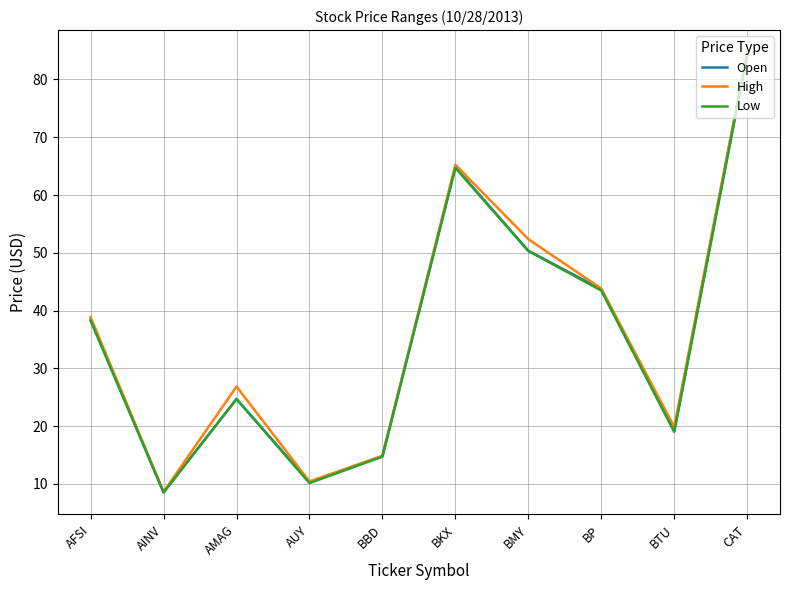

What are all the series names shown in the legend?

Open, High, Low